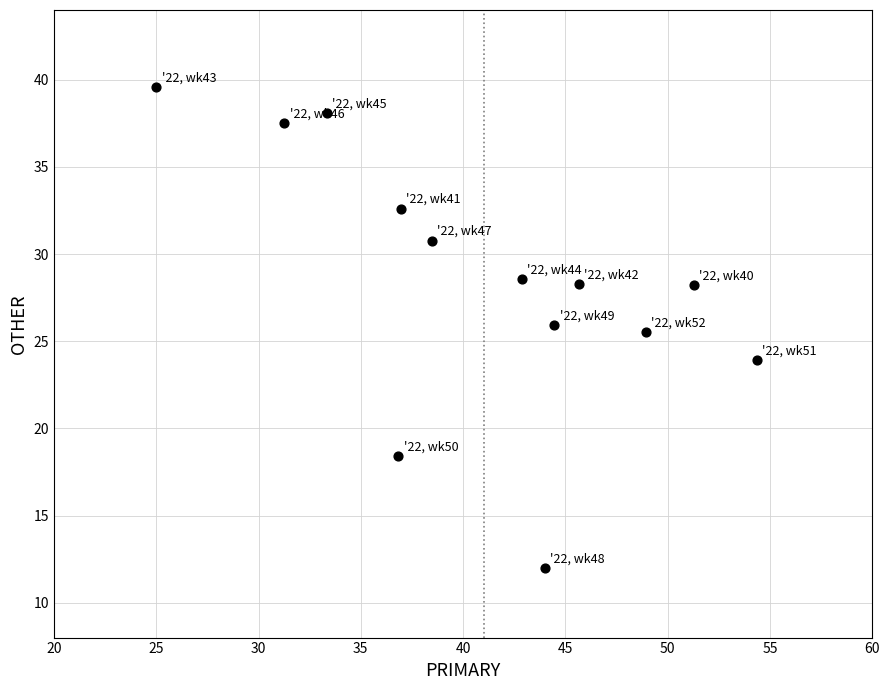

What Y value in the scatter plot is closest to 25?

25.5